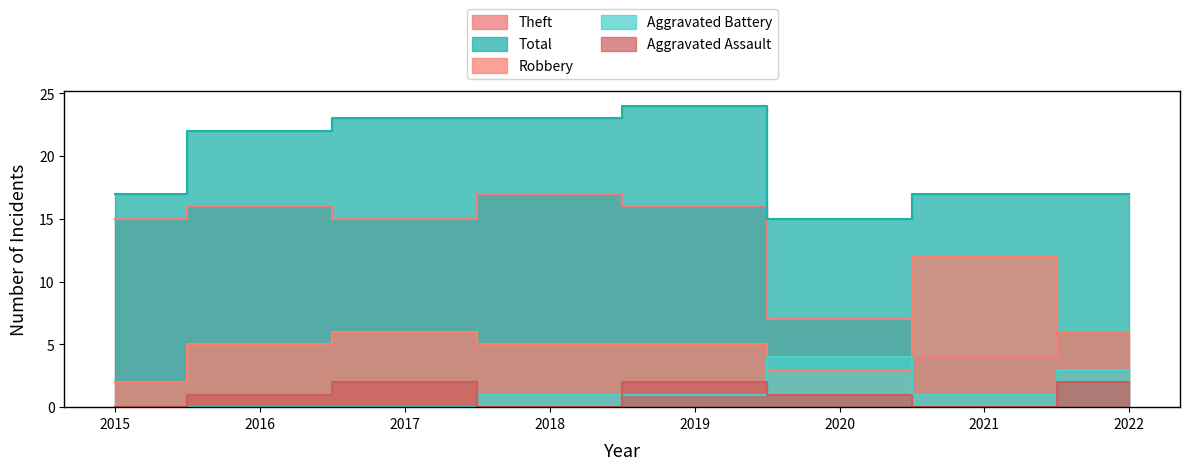

True or false: Total and Aggravated Battery cross at least once.

False